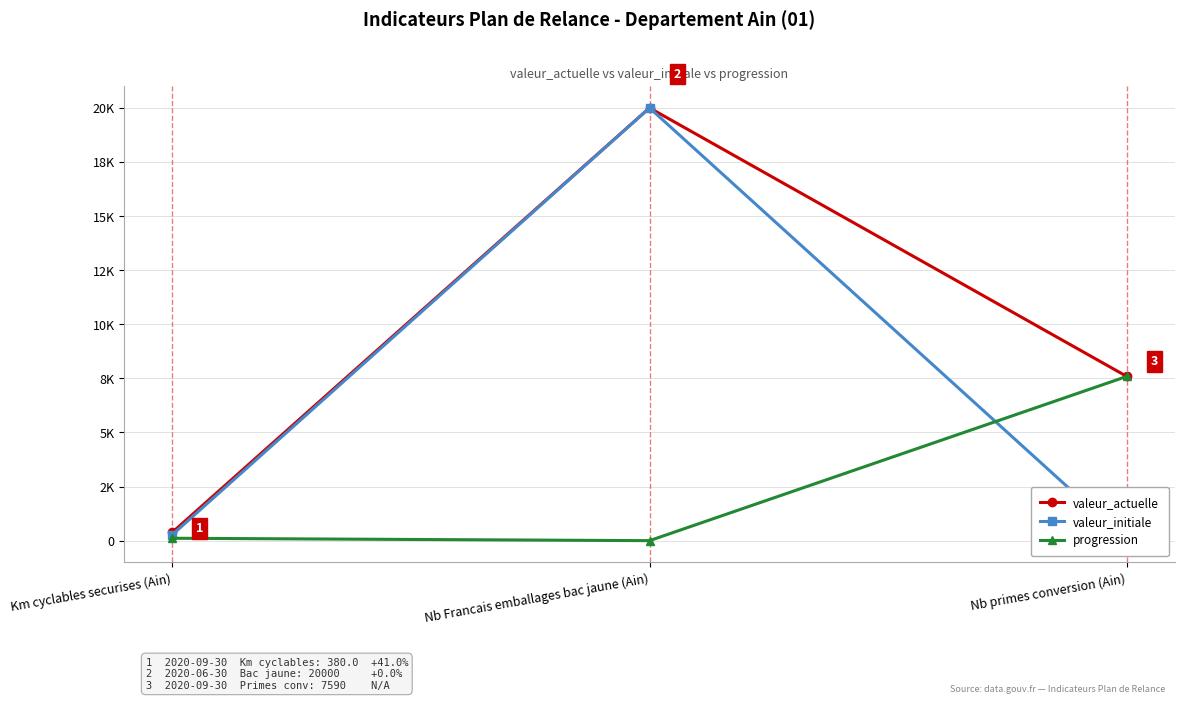

How many distinct data groups are displayed?

3